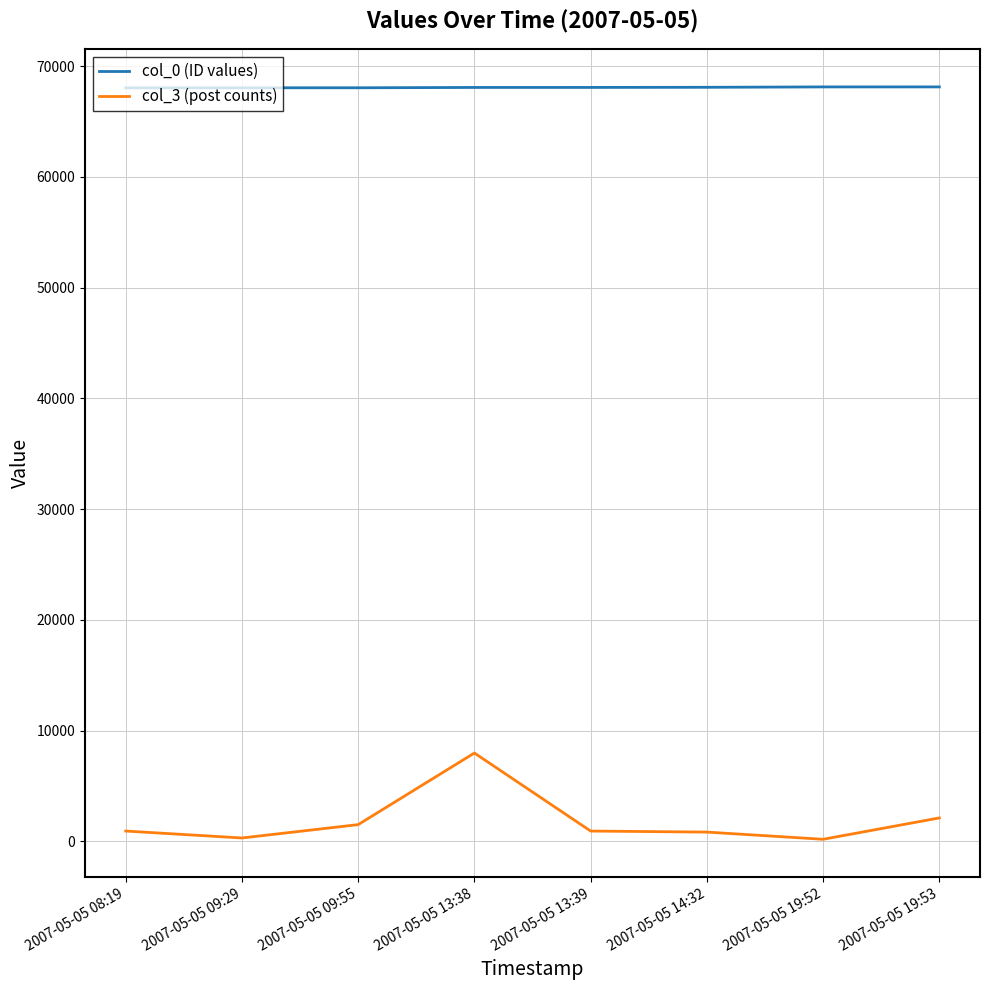

The col_3 (post counts) series shows 181 at 2007-05-05 19:52. True or false?

True